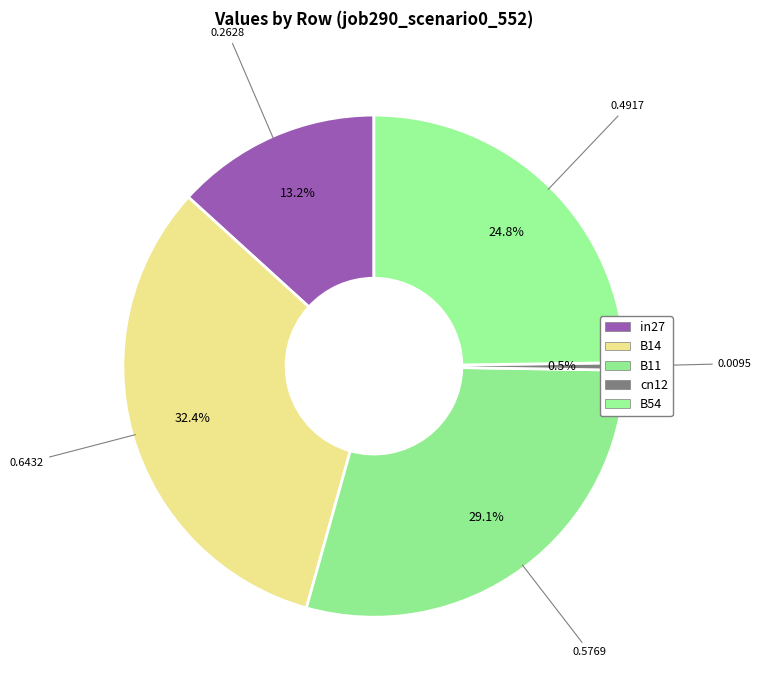

Is there a majority slice in this chart?

No